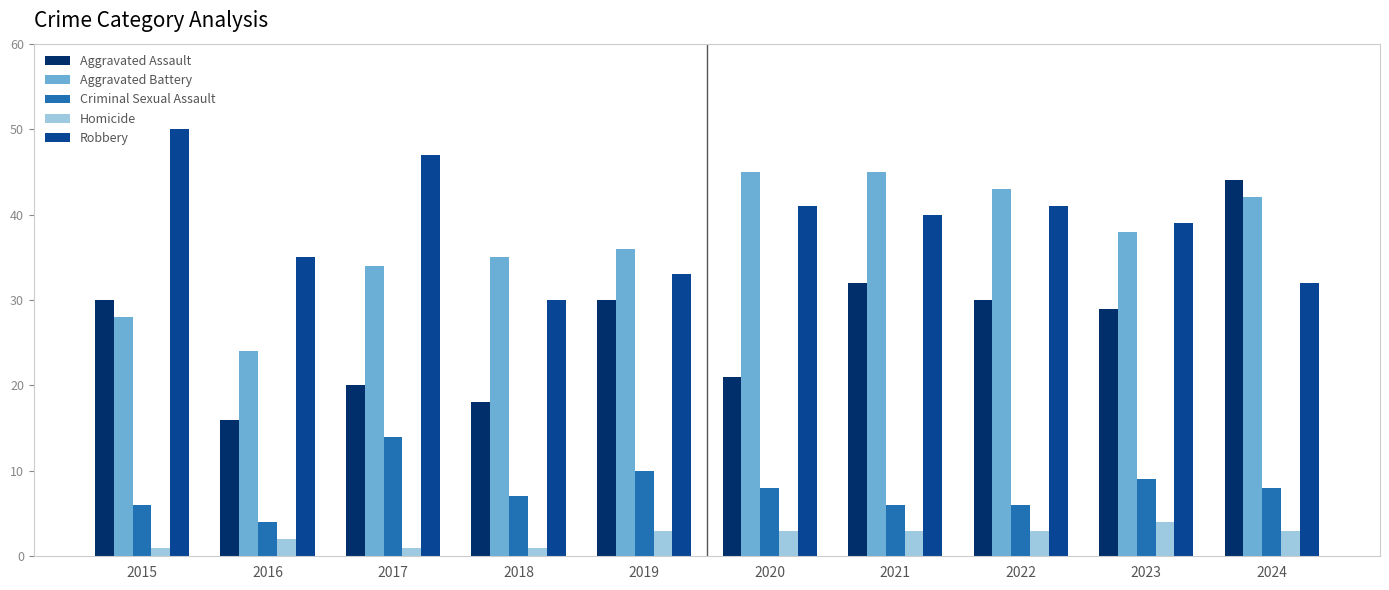

Which series has the largest range (max minus min)?

Aggravated Assault